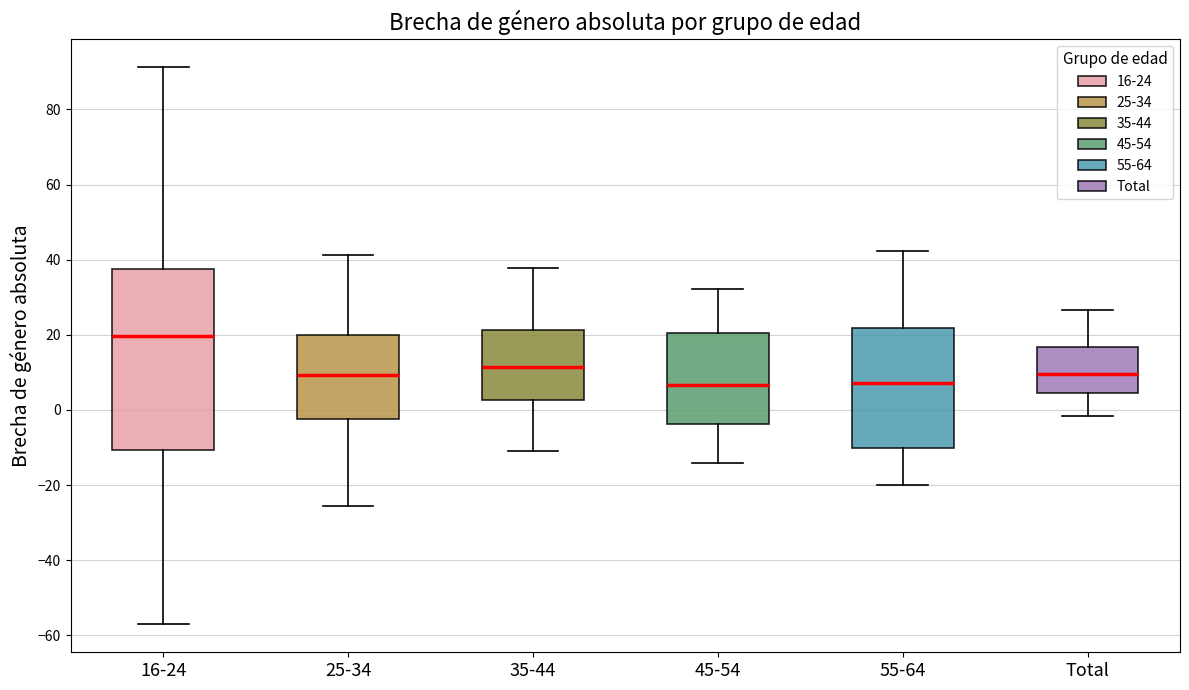

Which box is the tallest, from its lower edge to its upper edge?

16-24